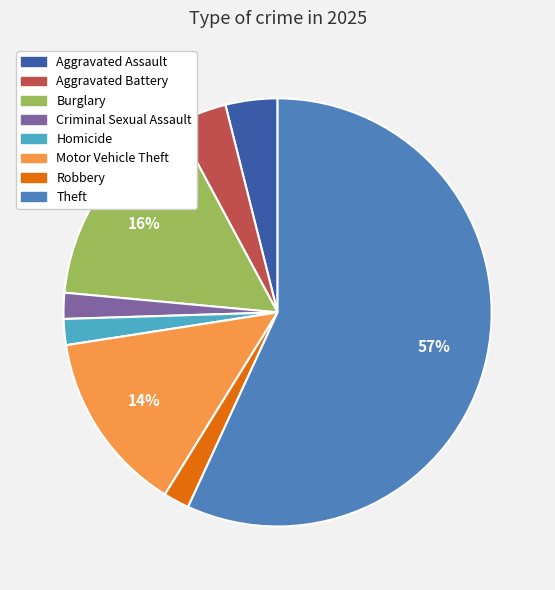

Do Homicide and Aggravated Assault together represent more than half of the pie?

No